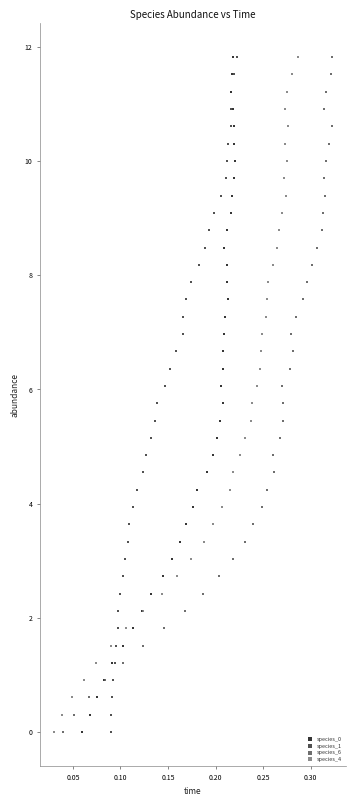

What are all the series names shown in the legend?

species_0, species_1, species_6, species_4